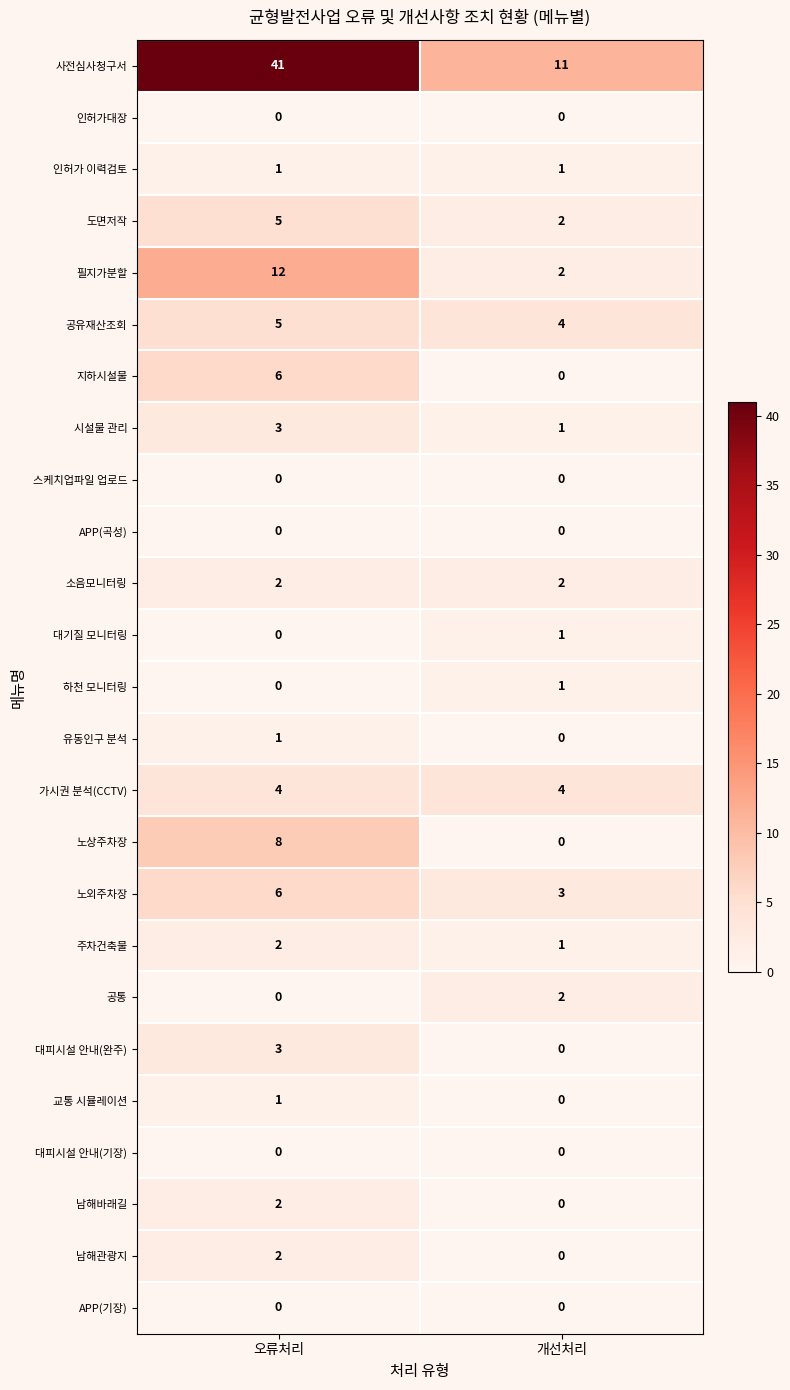

What is the difference between the maximum and minimum values in the 노외주차장 series?

3